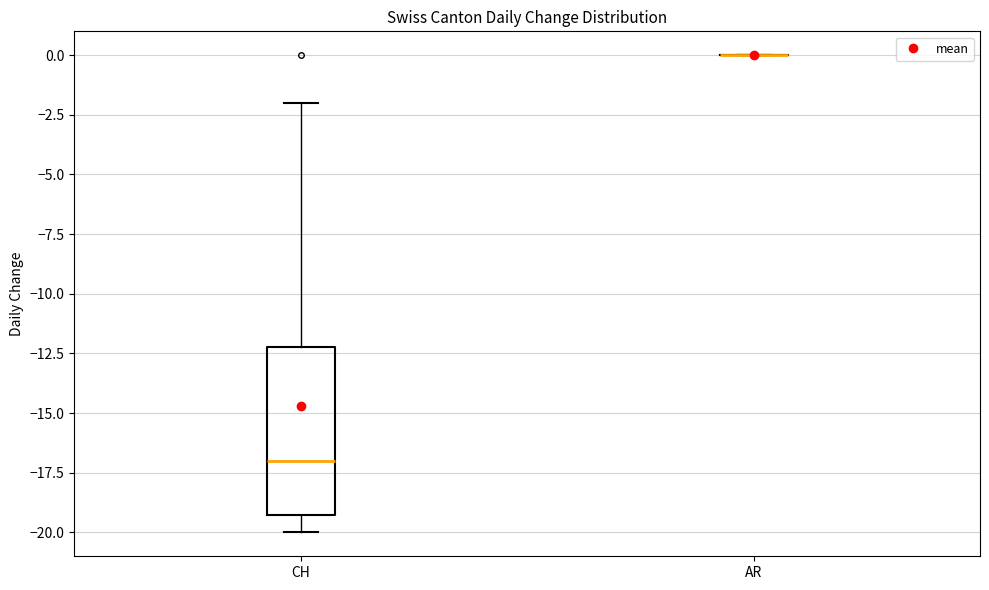

Reading left to right, transcribe this box plot: for each box, give where its median line is, the range the box spans, and where its two whiskers end, as read against the y-axis. The values are not printed on the chart, so give them approximately, as read against the axis.

CH: median -17, box -19 to -12, whiskers -20 to -2
AR: box collapsed to a line at 0, whiskers 0 to 0